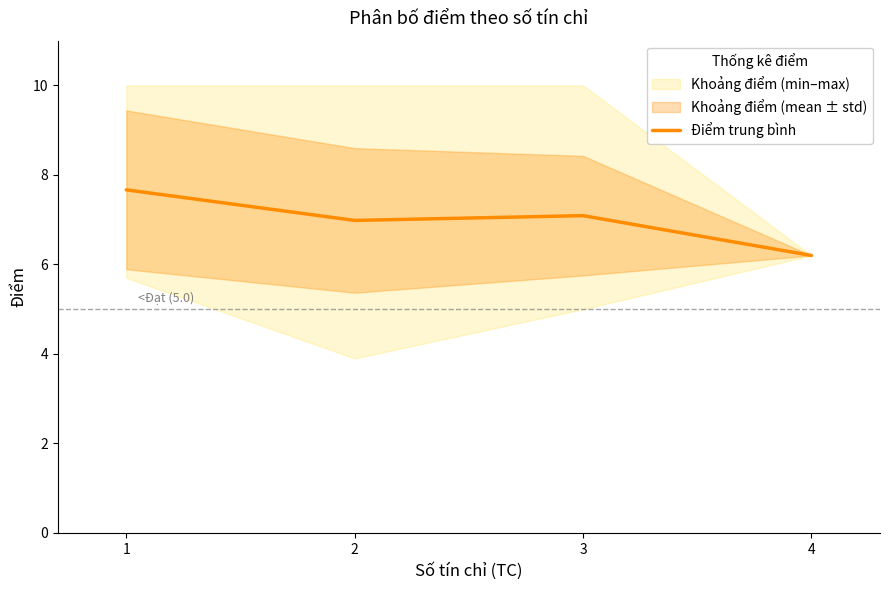

Reading left to right, list all the values displayed in this chart.

7.7	7.0	7.1	6.2